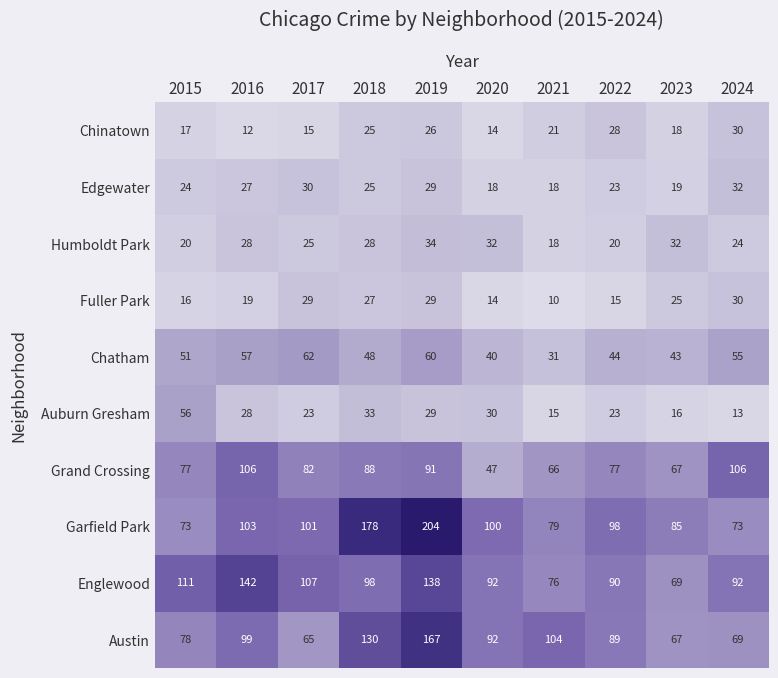

The Englewood series shows 138 at 2019. True or false?

True